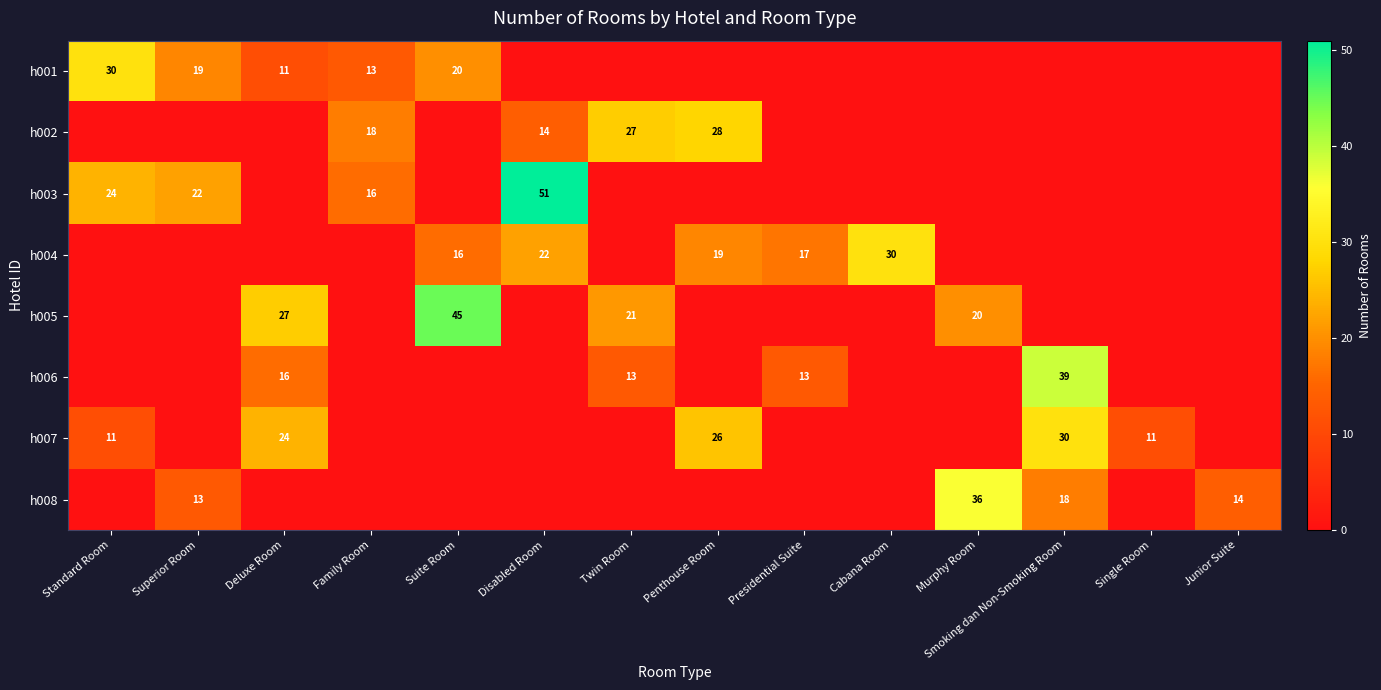

Is it true that h003 equals 9 at Family Room?

False